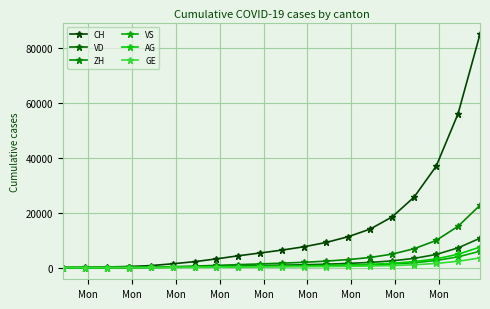

What is the average value of the GE series?

604